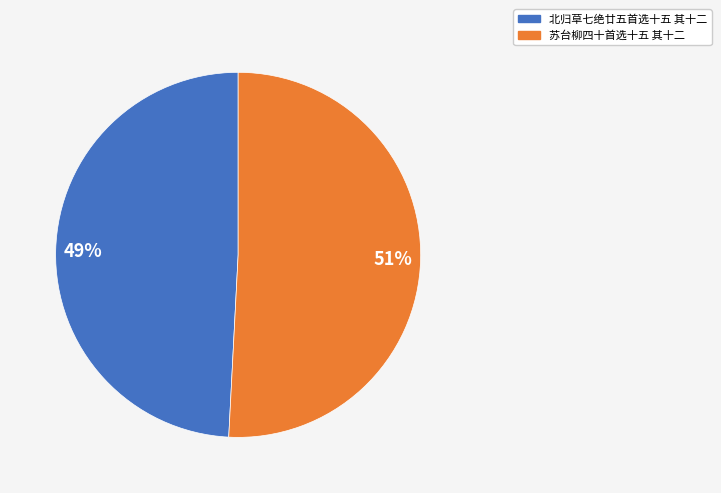

Count the number of slices in the pie.

2